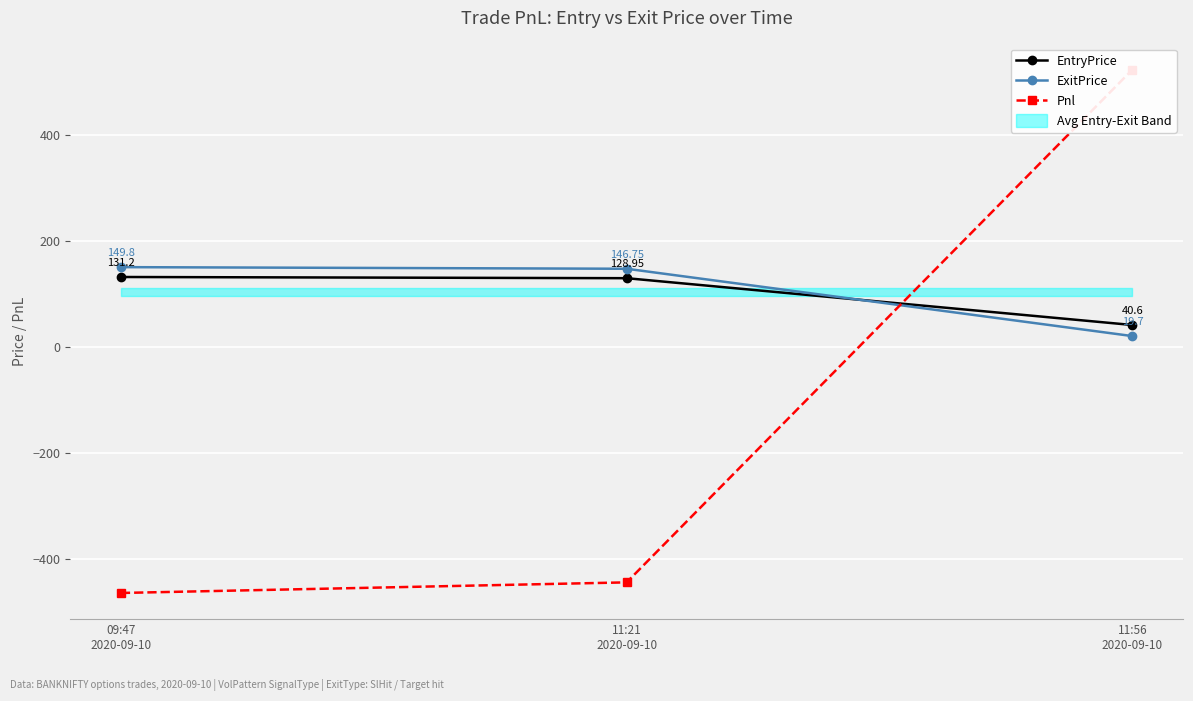

Between 11:21
2020-09-10 and 11:56
2020-09-10, which is larger?

11:21
2020-09-10